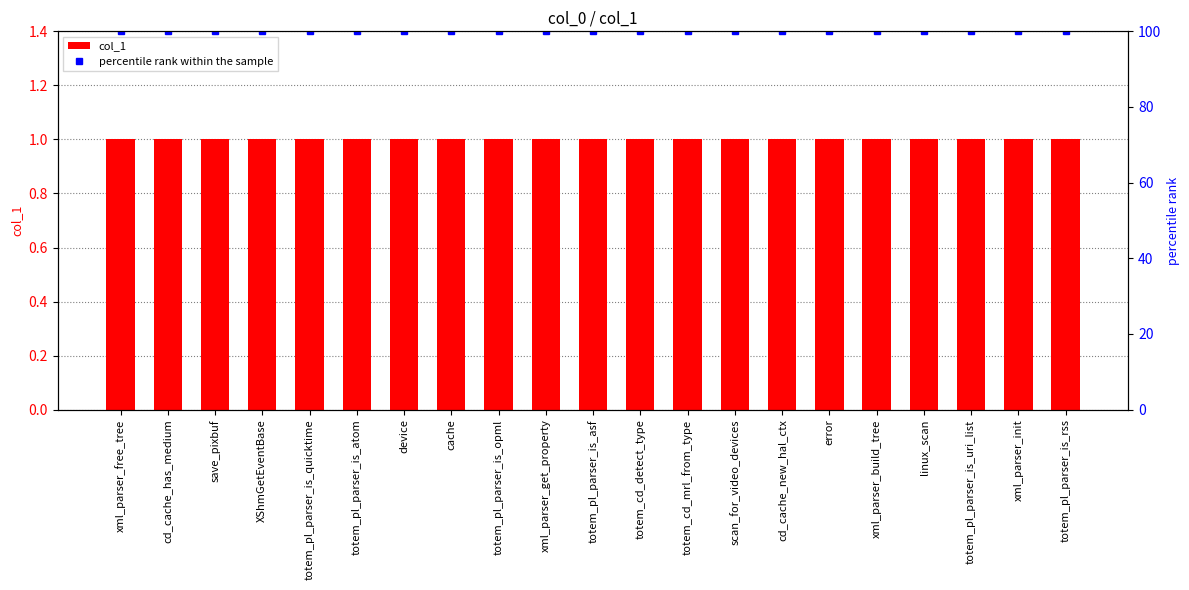

Which category has the highest value in the percentile rank within the sample series?

xml_parser_free_tree